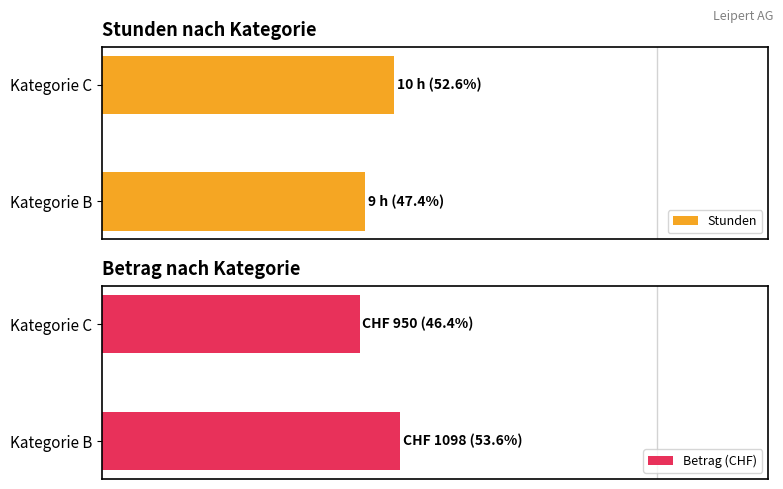

Between Kategorie C and Kategorie B, which is larger?

Kategorie C